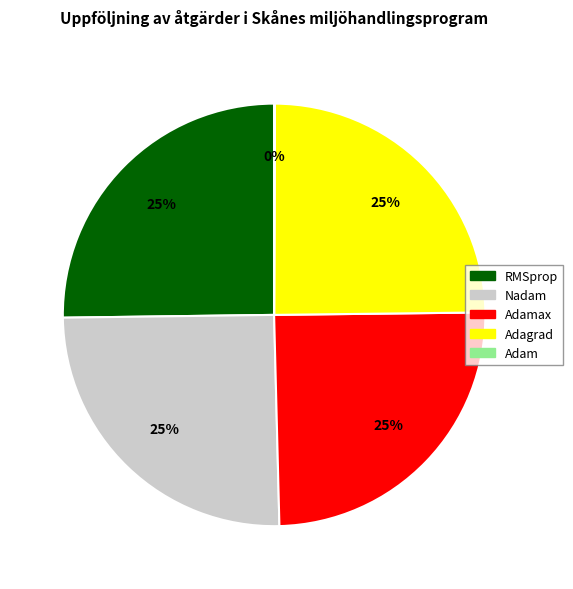

True or false: RMSprop accounts for 39% of the total.

False